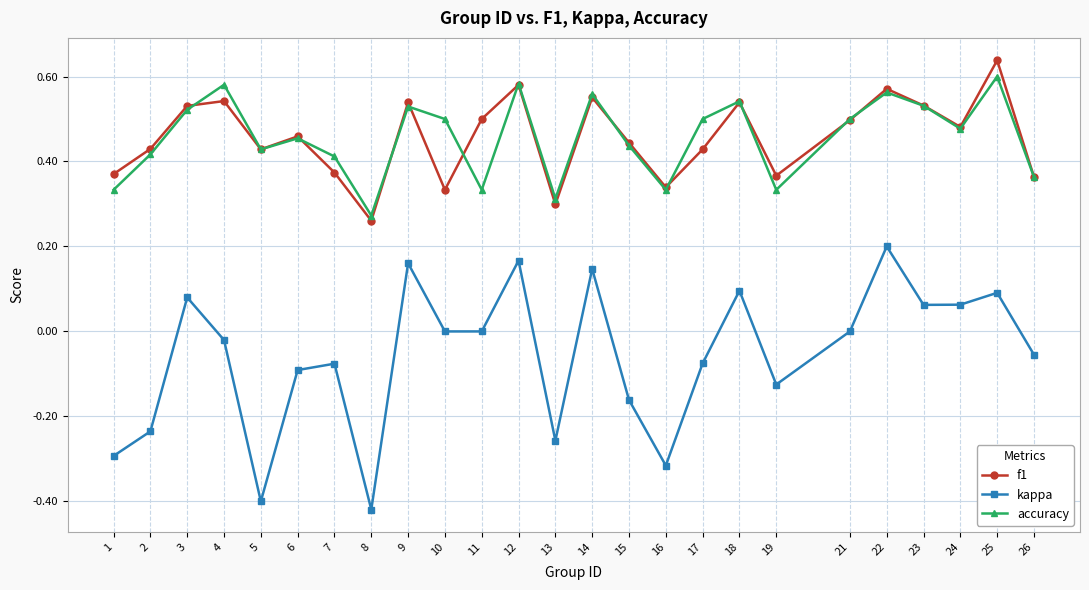

At 11, list the series in order from smallest to largest.

kappa, accuracy, f1